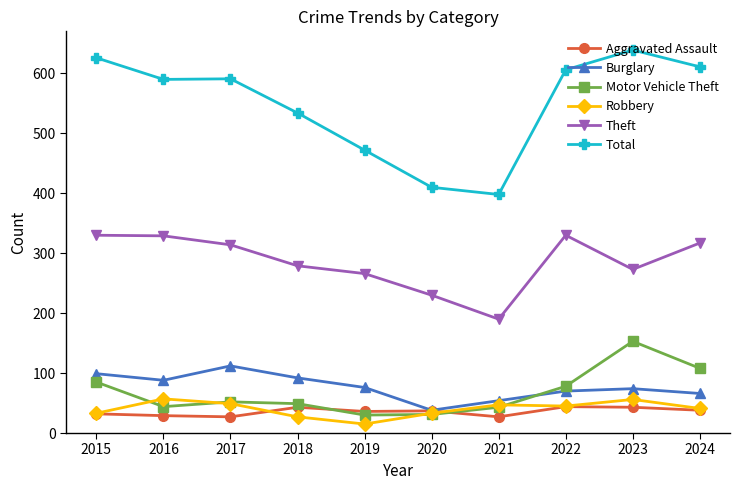

What is the maximum value shown in the chart?

639